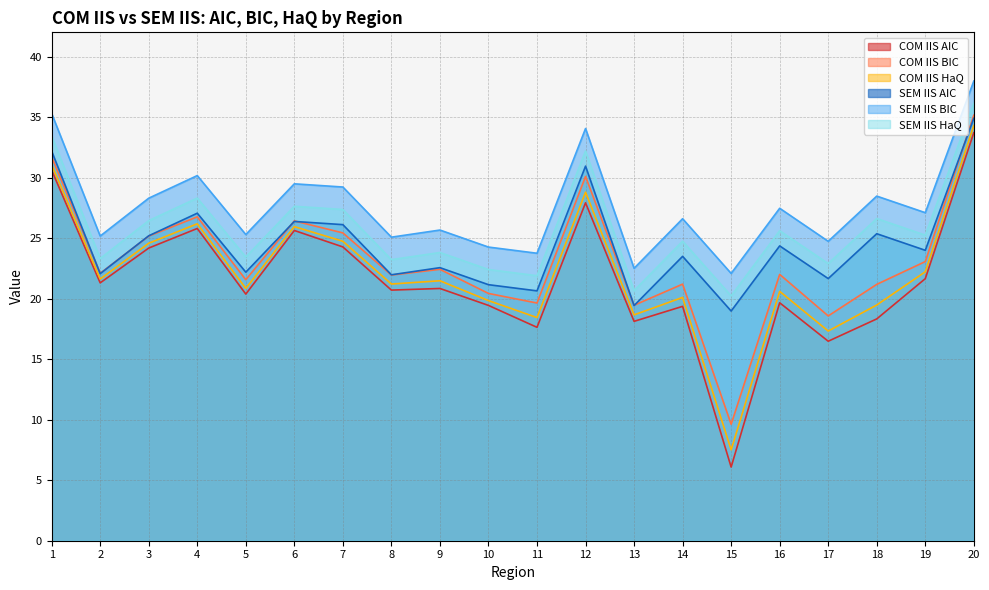

What is the approximate value of SEM IIS HaQ at 14?

24.7